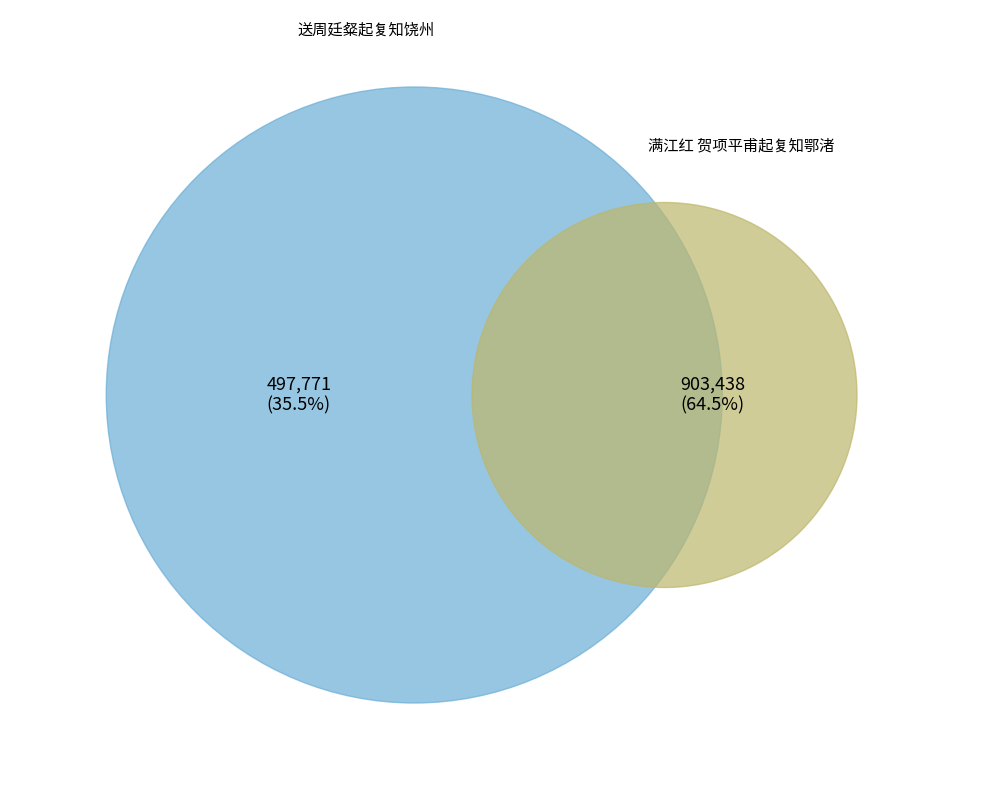

To the nearest percent, what portion does 满江红 贺项平甫起复知鄂渚 represent?

64%